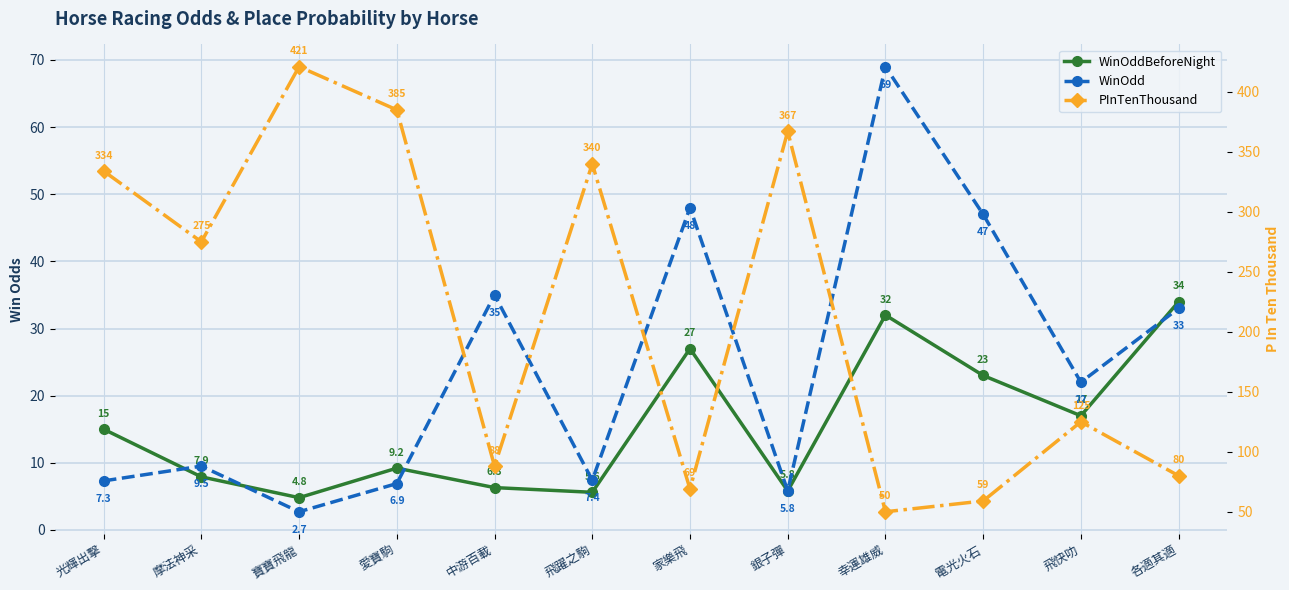

Where is the first local maximum for PInTenThousand?

寶寶飛龍